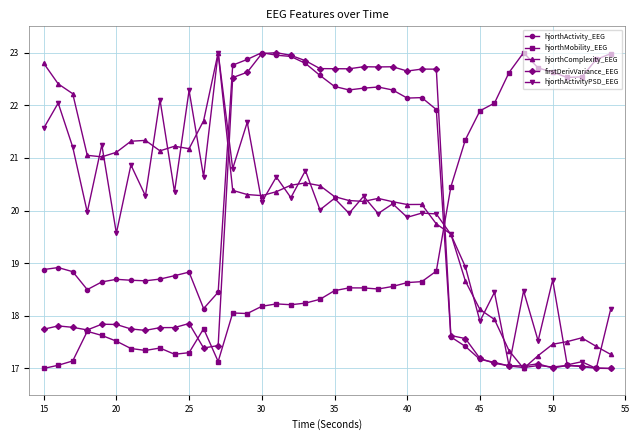

What is the minimum value shown in the chart?

17.0